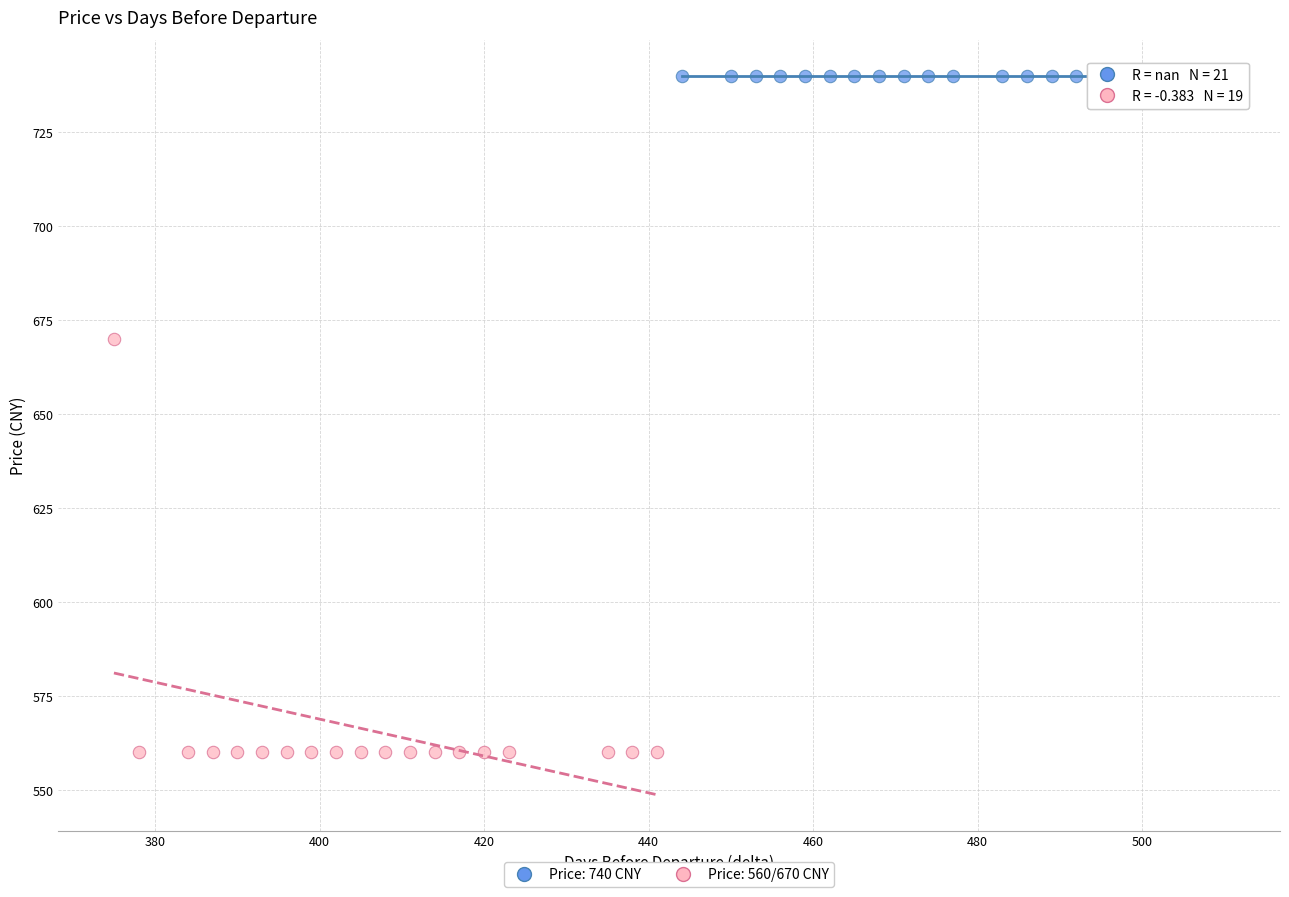

Which series contains the highest Y value?

Price: 740 CNY